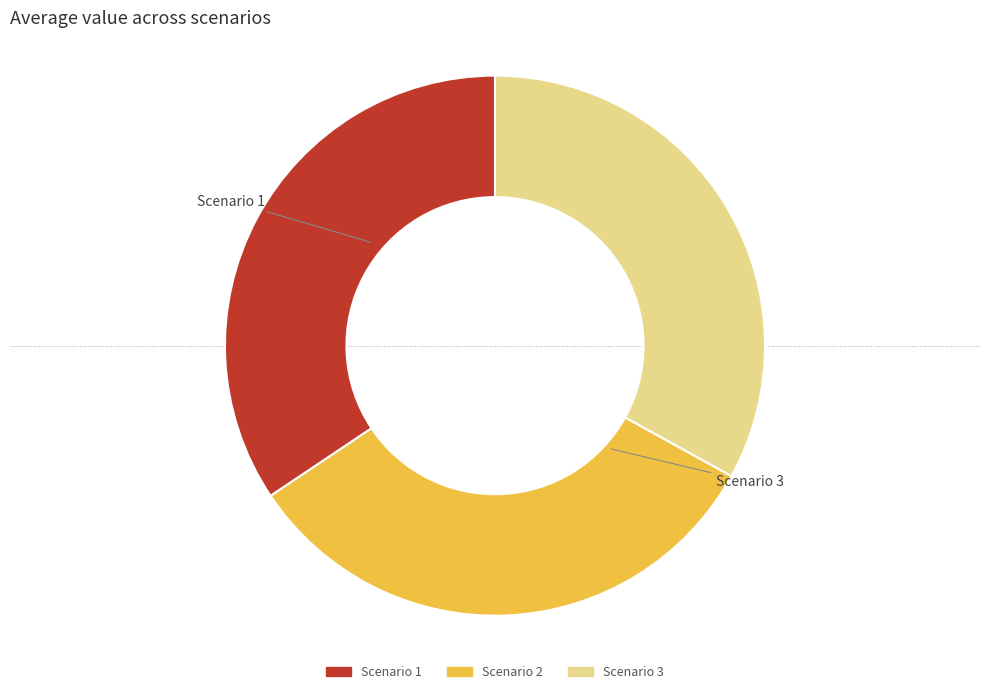

Which category has the biggest portion of the pie?

Scenario 1